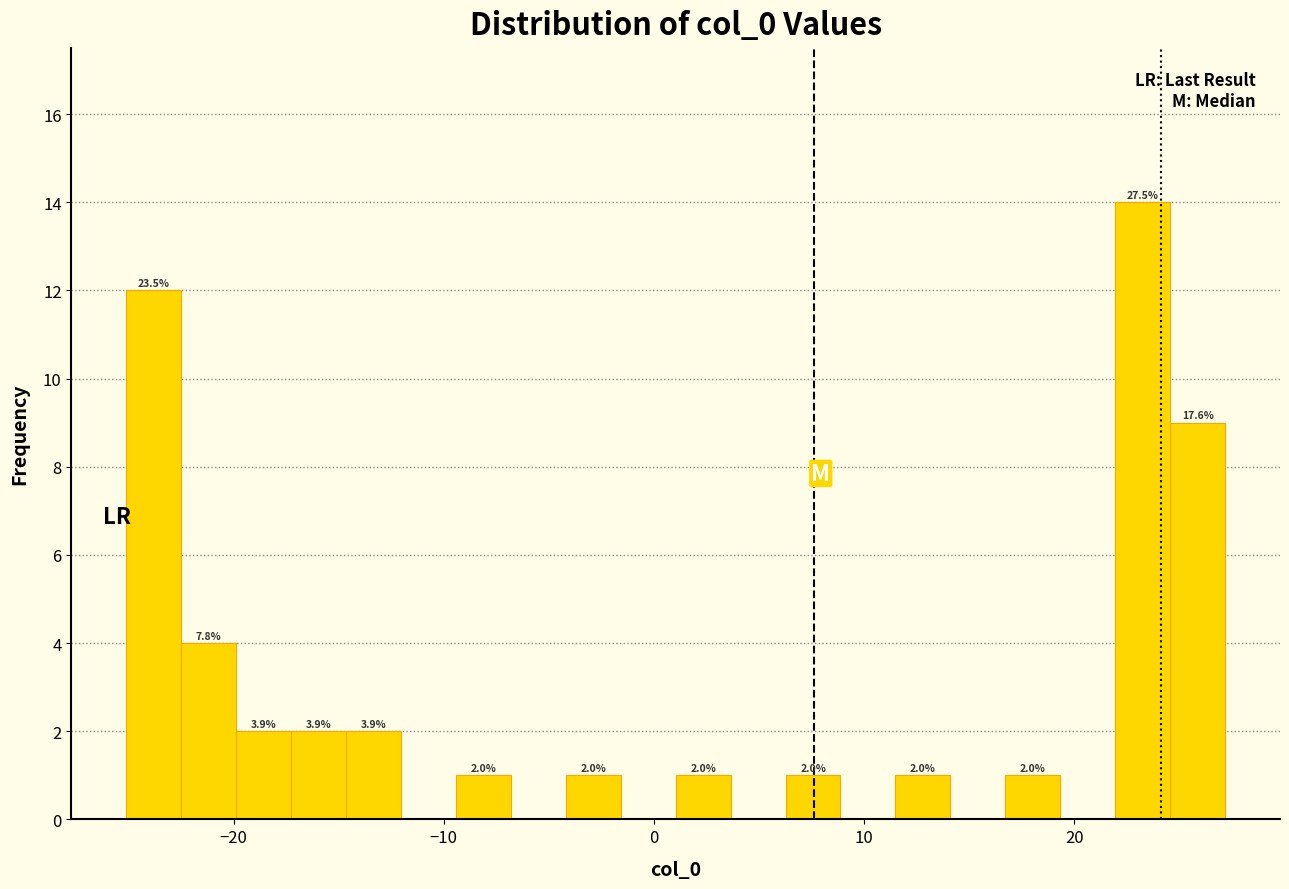

Around what value on the x-axis is the tallest bar? Give the approximate position of its centre, as read against the axis.

23